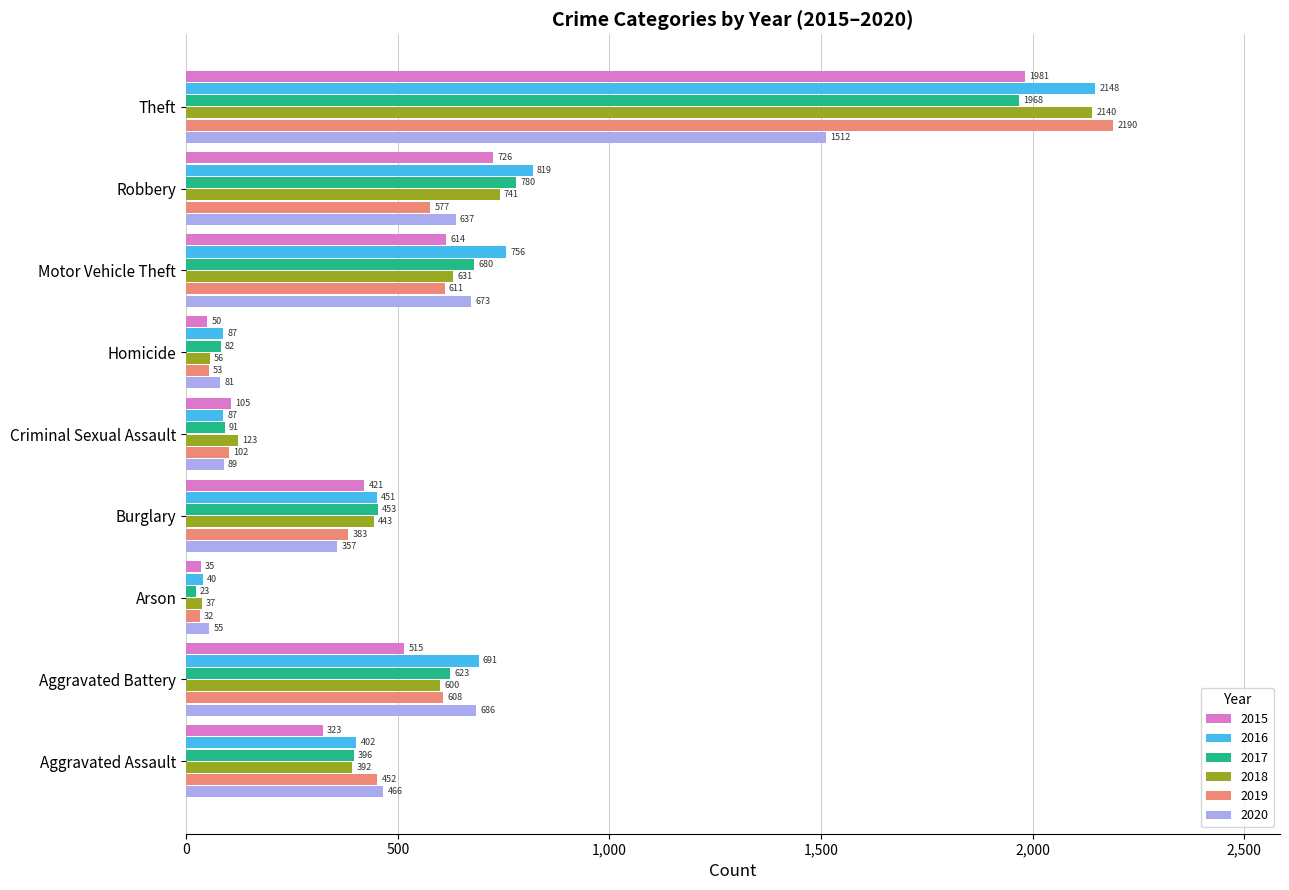

What is the difference between the maximum and minimum values in the 2016 series?

2108